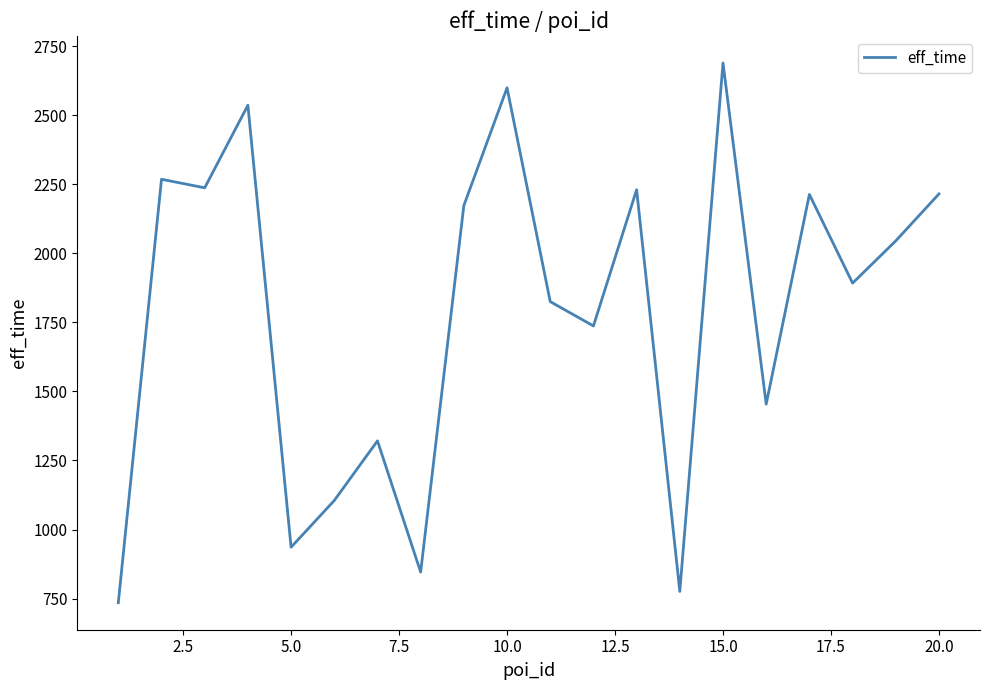

What is the difference between the maximum and minimum values?

1954